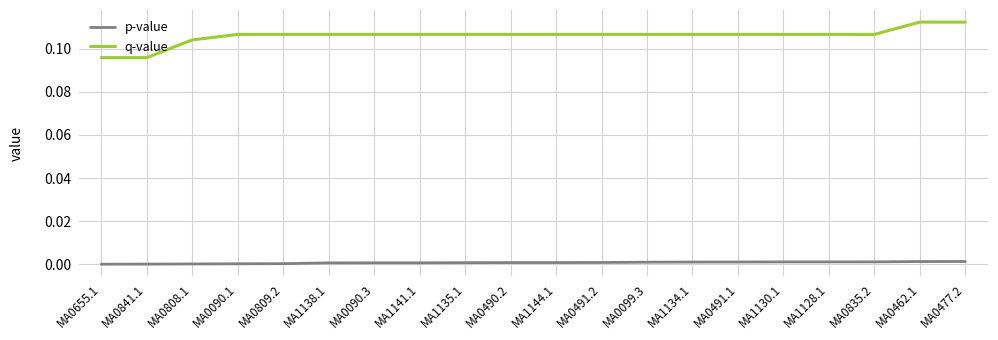

What are all the series names shown in the legend?

p-value, q-value